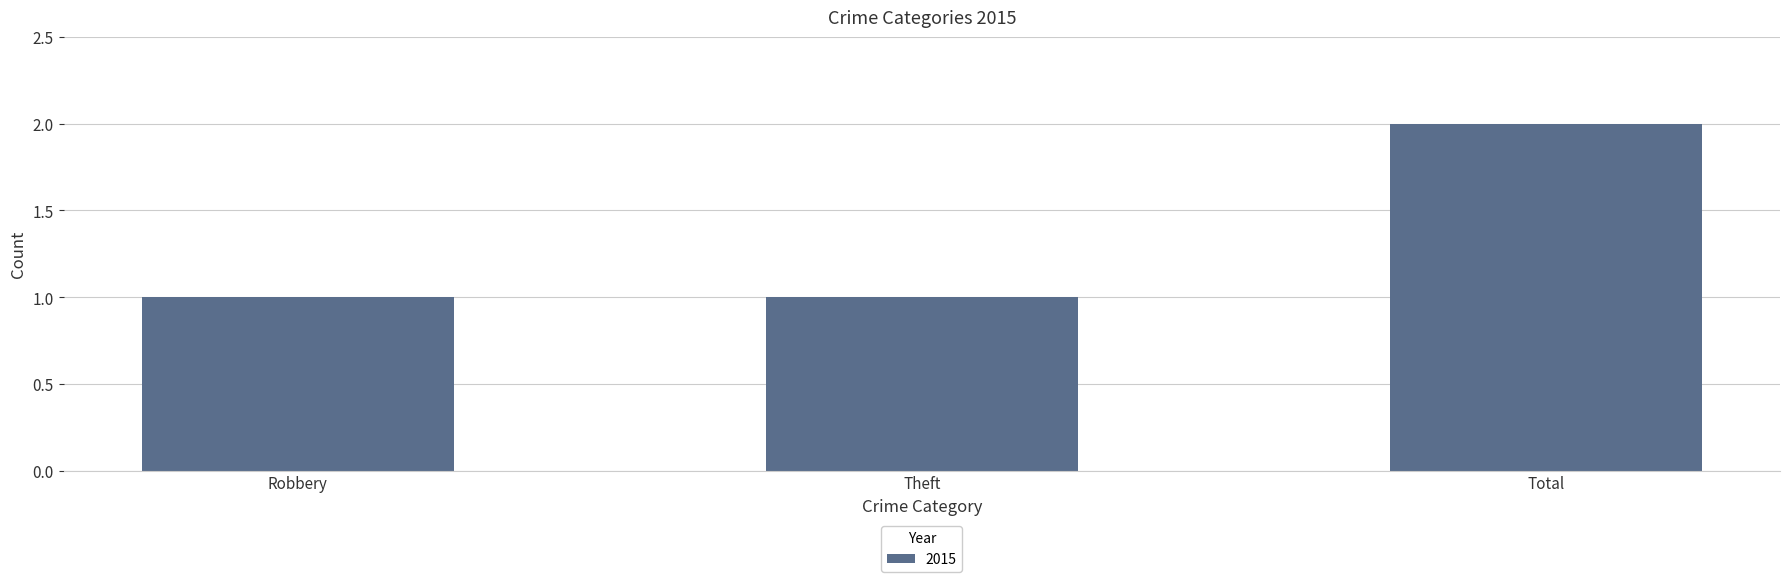

How many categories are shown in the chart?

3